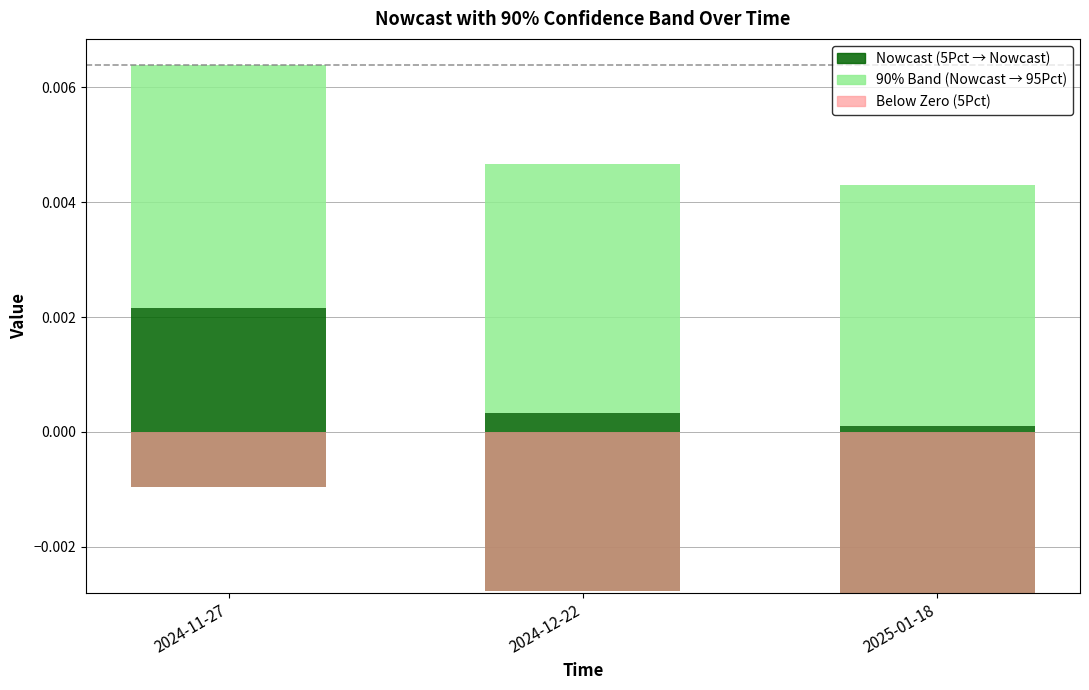

Rank the series by their maximum value, from highest to lowest.

90% Band (Nowcast → 95Pct), Nowcast (5Pct → Nowcast), Below Zero (5Pct)